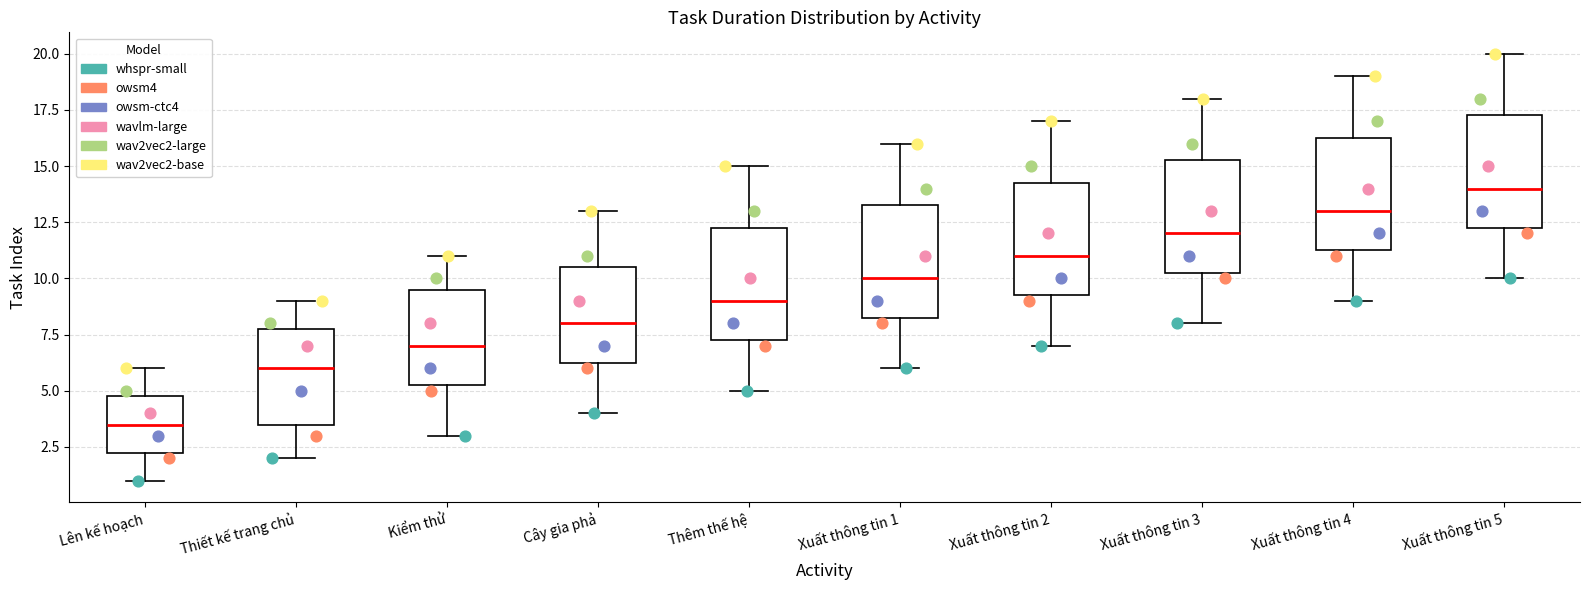

Which box's median line is the lowest?

Lên kế hoạch